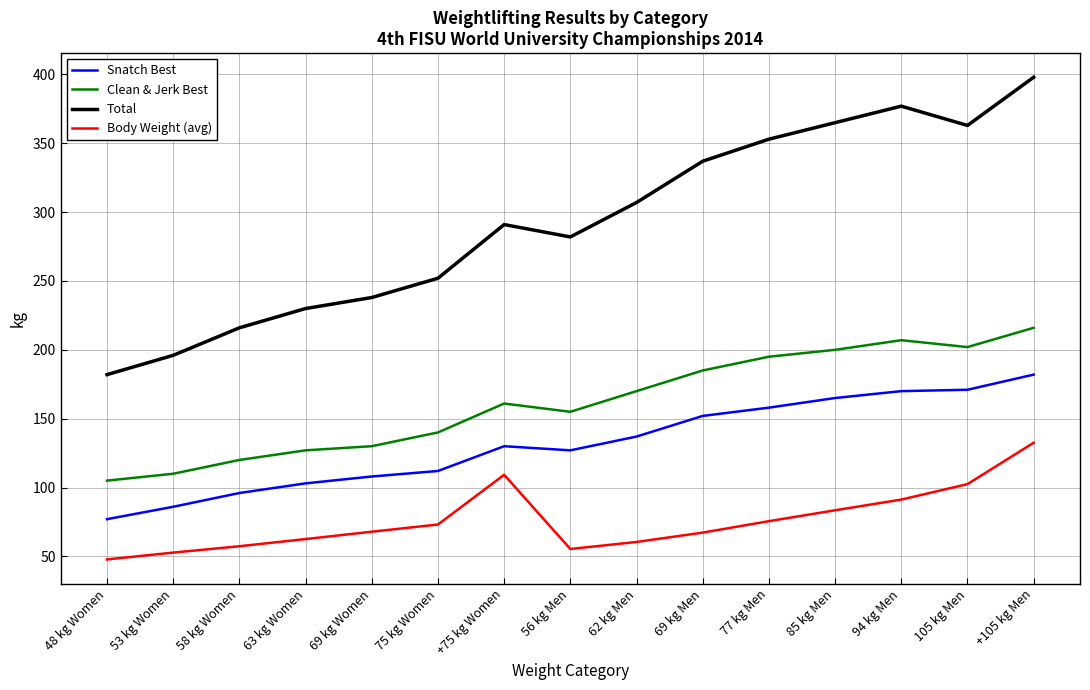

True or false: Total and Body Weight (avg) cross at least once.

False